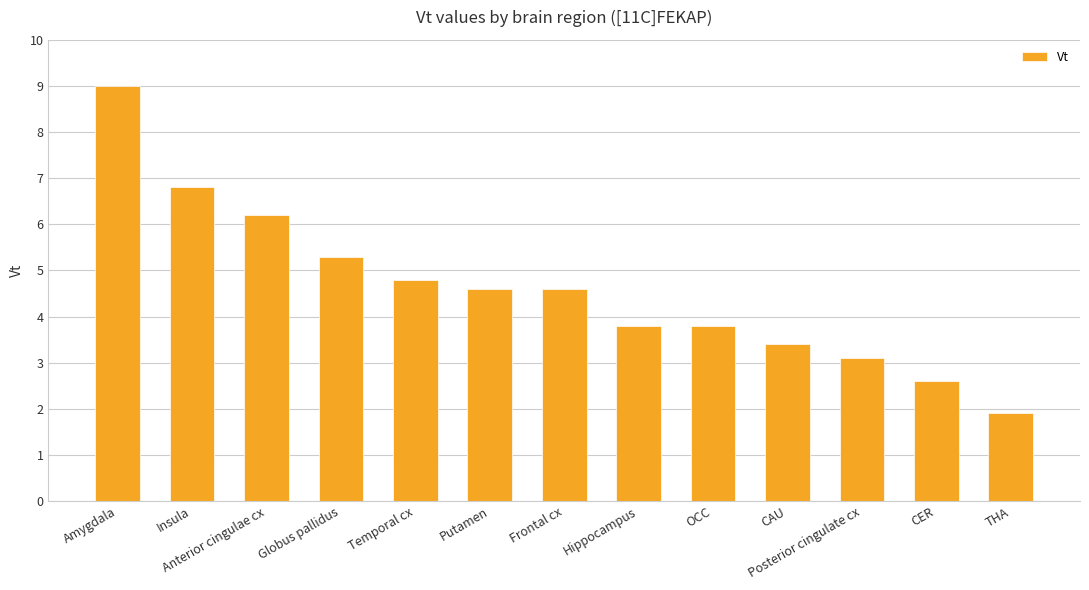

Reading right to left, list all the values displayed in this chart.

1.9	2.6	3.1	3.4	3.8	3.8	4.6	4.6	4.8	5.3	6.2	6.8	9.0